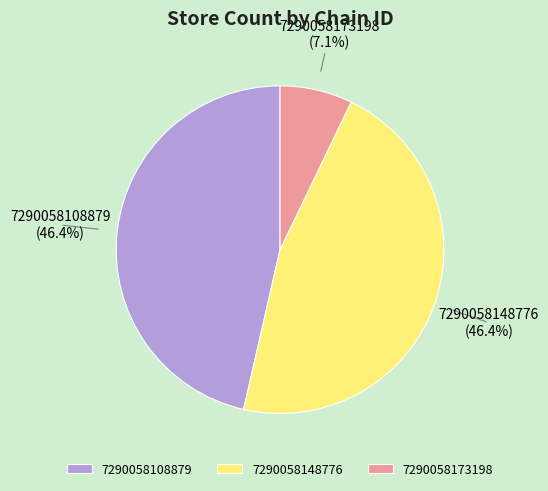

The 7290058173198 slice represents 1% of the pie. True or false?

False